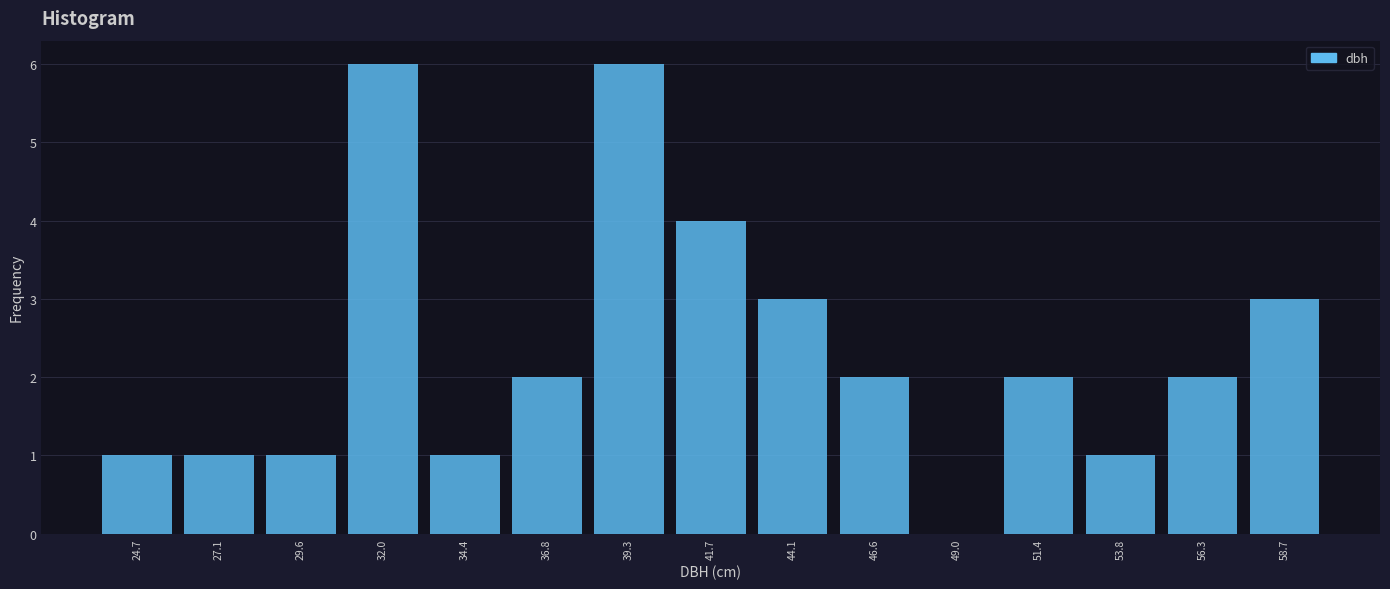

Reading left to right, list every bar in this chart as the range it spans on the x-axis followed by its height. Neither the bar edges nor the heights are printed on the chart, so give them approximately, as read against the axes.

23.5 to 26.0: 1
26.0 to 28.5: 1
28.5 to 31.0: 1
31.0 to 33.0: 6
33.0 to 35.5: 1
35.5 to 38.0: 2
38.0 to 40.5: 6
40.5 to 43.0: 4
43.0 to 45.5: 3
45.5 to 48.0: 2
48.0 to 50.0: 0
50.0 to 52.5: 2
52.5 to 55.0: 1
55.0 to 57.5: 2
57.5 to 60.0: 3